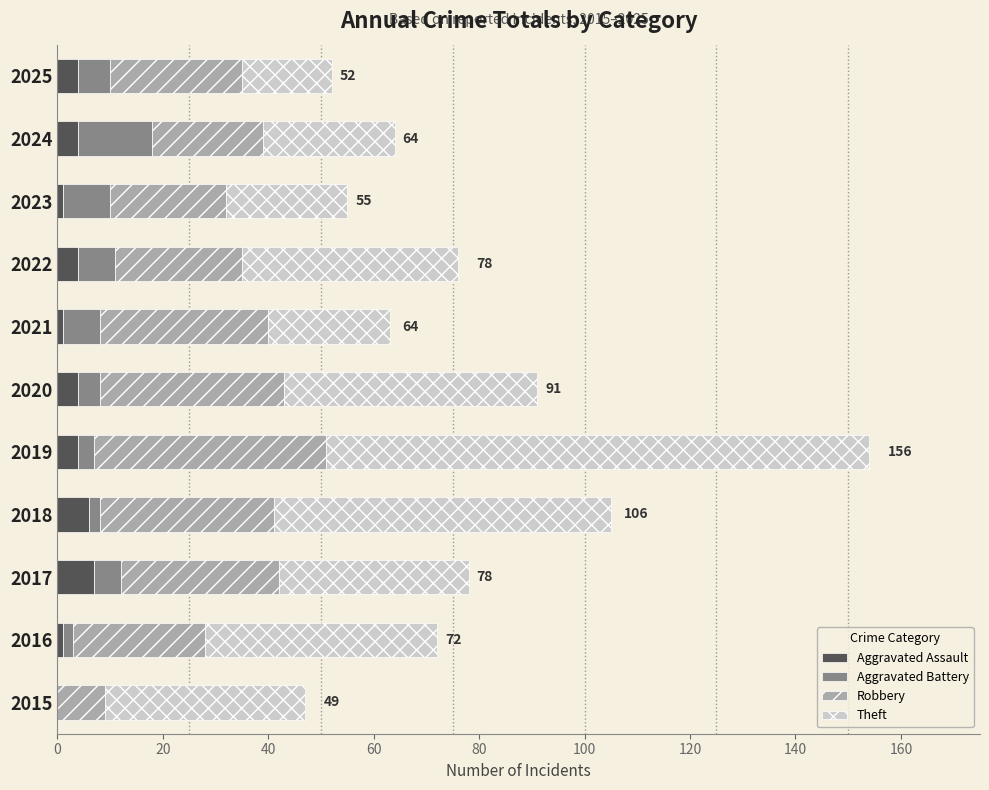

What is the total value across all series at 2022?

76